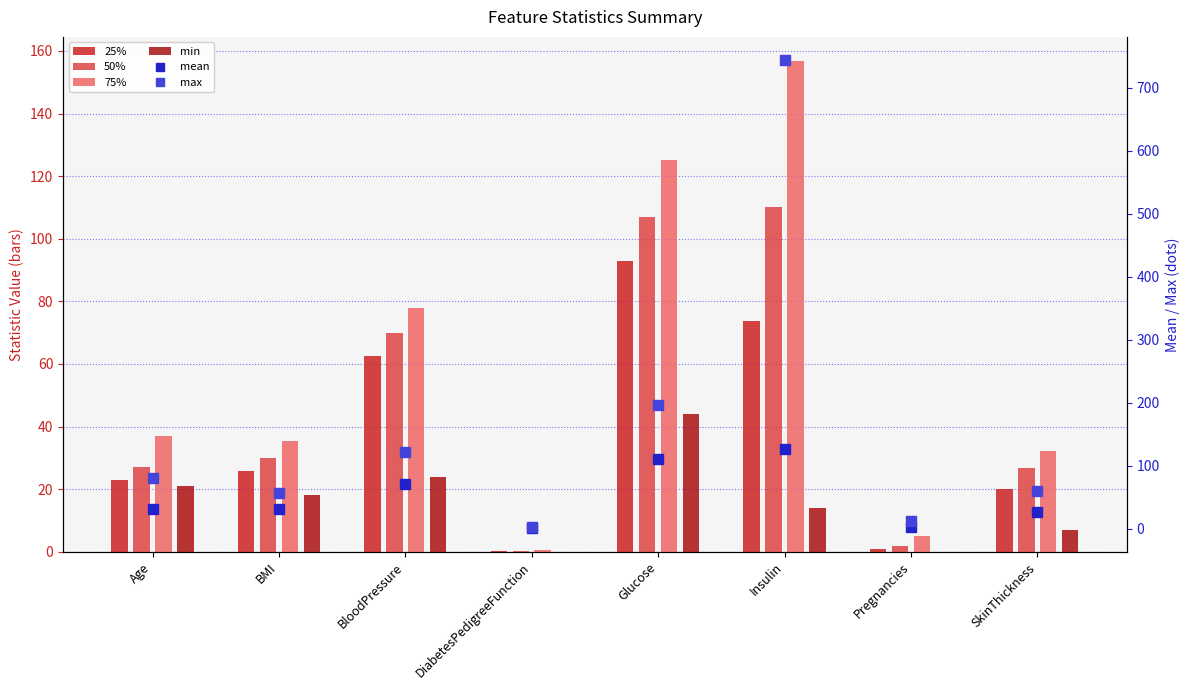

What is the spread (max minus min) of values at Age?

60.0